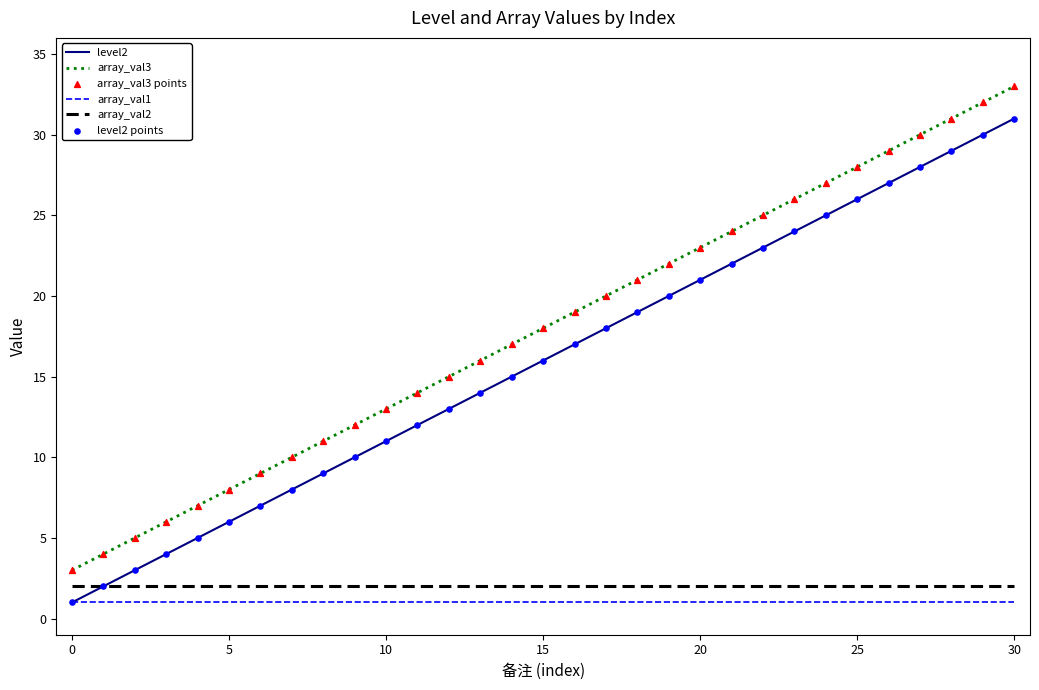

Which series has the largest total across all categories?

array_val3